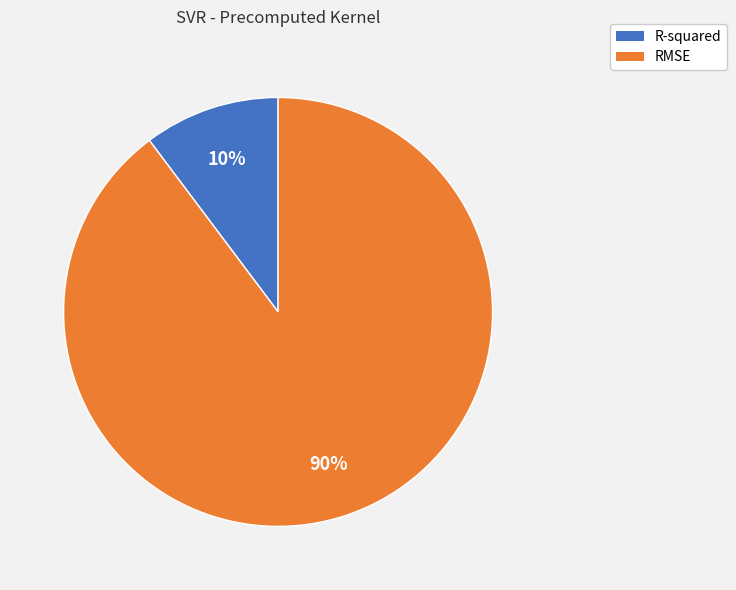

Approximately how many times larger is the value at R-squared compared to RMSE?

0.1